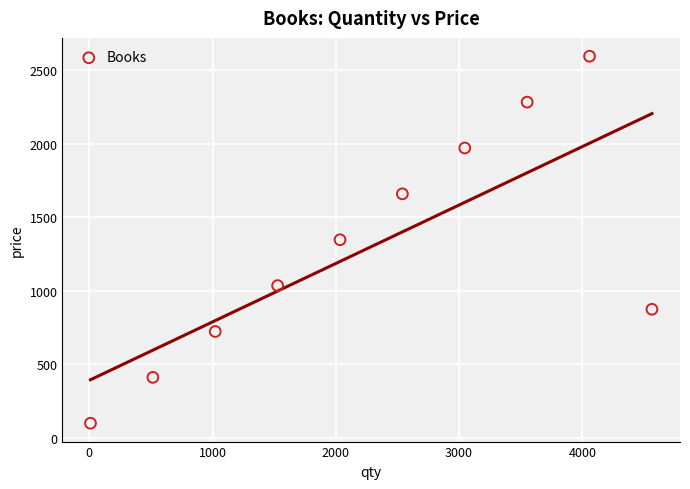

What is the average Y value?

1301